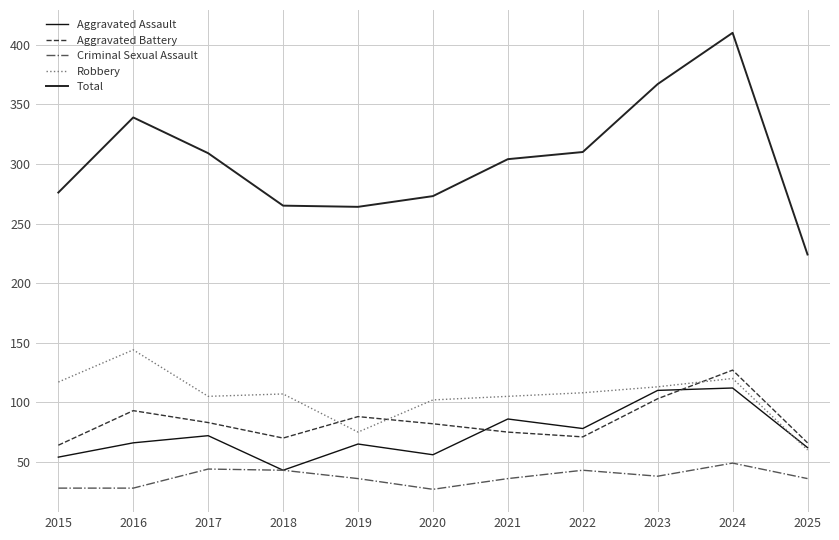

The value of Robbery at 2018 is 107. True or false?

True